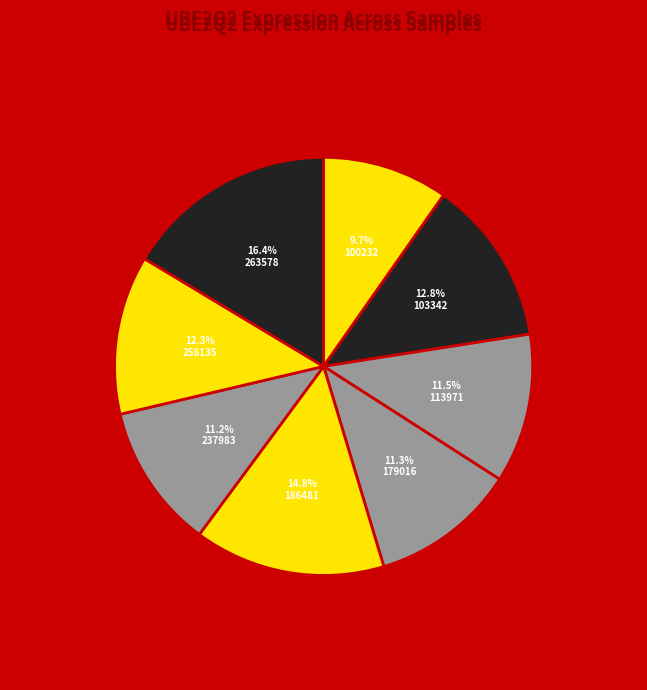

Count the number of slices in the pie.

8